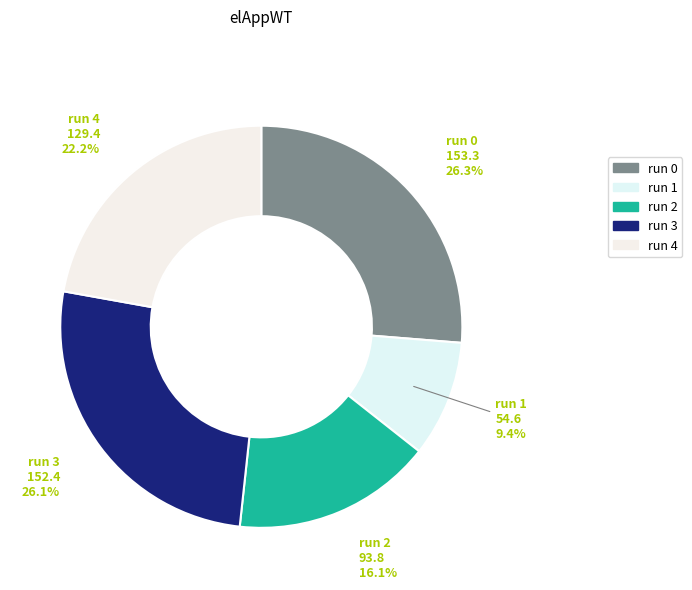

To the nearest percent, what is the average slice percentage?

20%